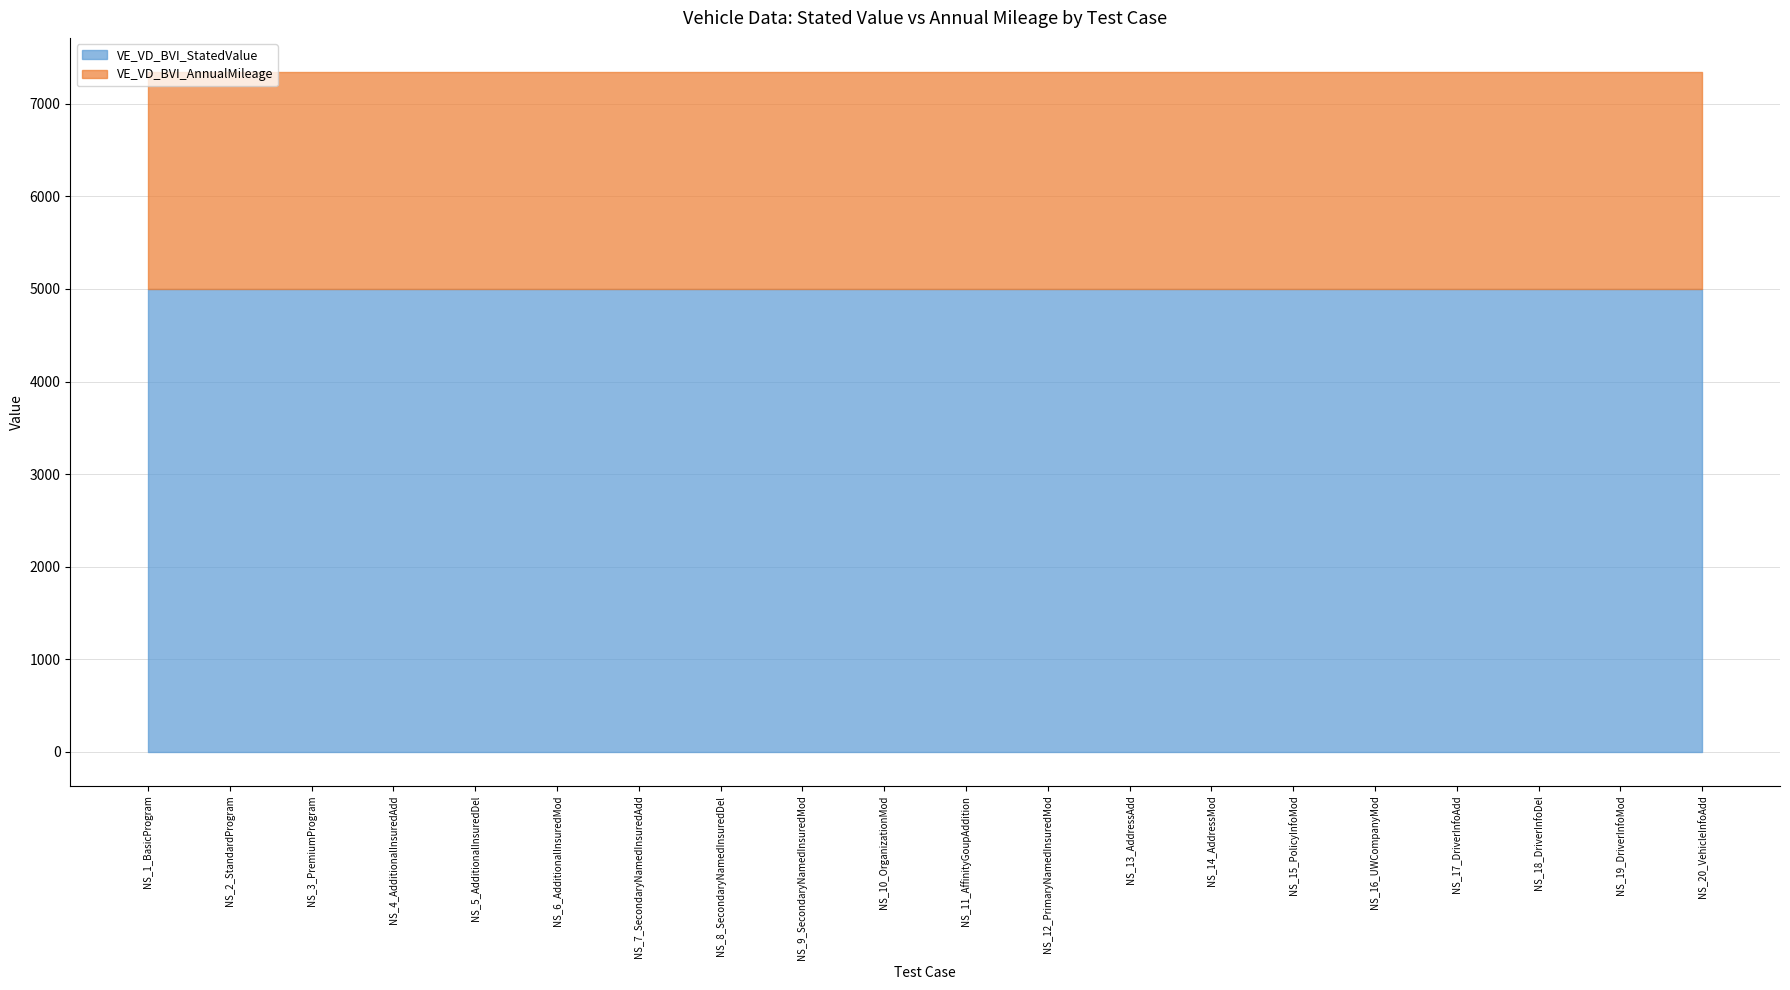

What is the sum of all VE_VD_BVI_AnnualMileage values?

46900